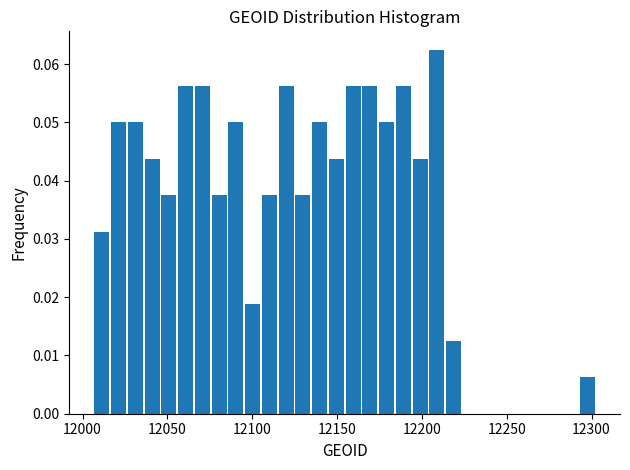

Read against the x-axis, roughly where is the centre of the tallest bar?

12210